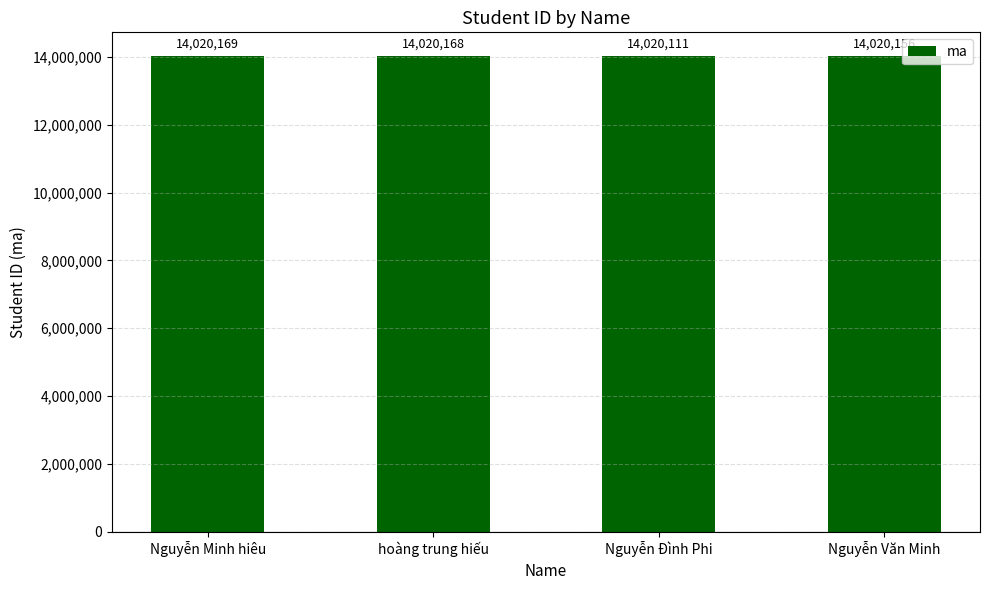

Between Nguyễn Đình Phi and hoàng trung hiếu, which is larger?

hoàng trung hiếu